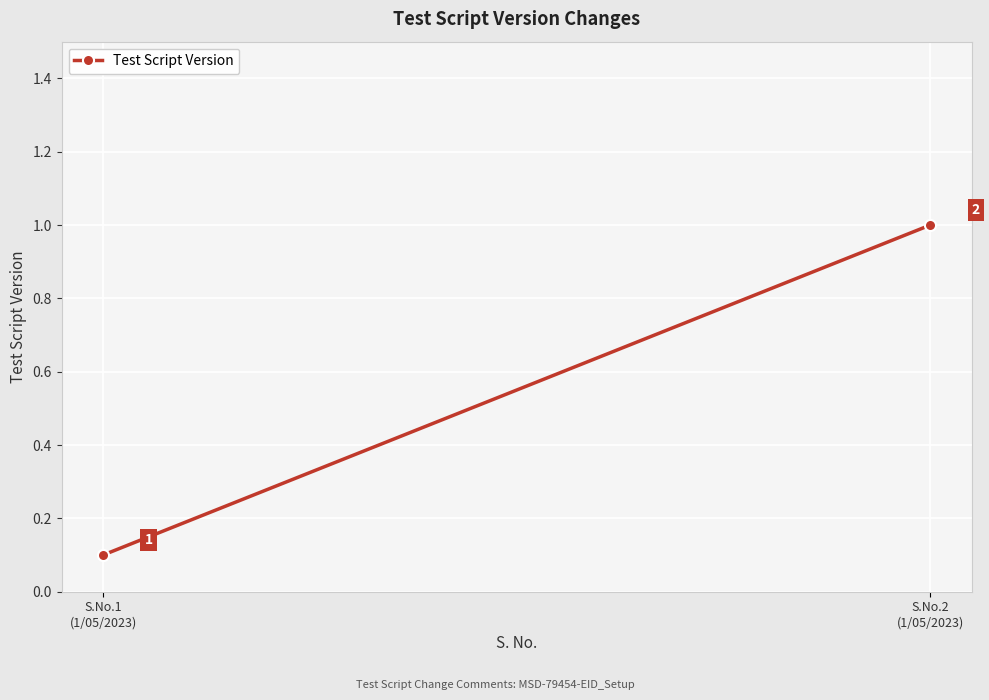

Rank the categories by value from highest to lowest.

S.No.2
(1/05/2023), S.No.1
(1/05/2023)